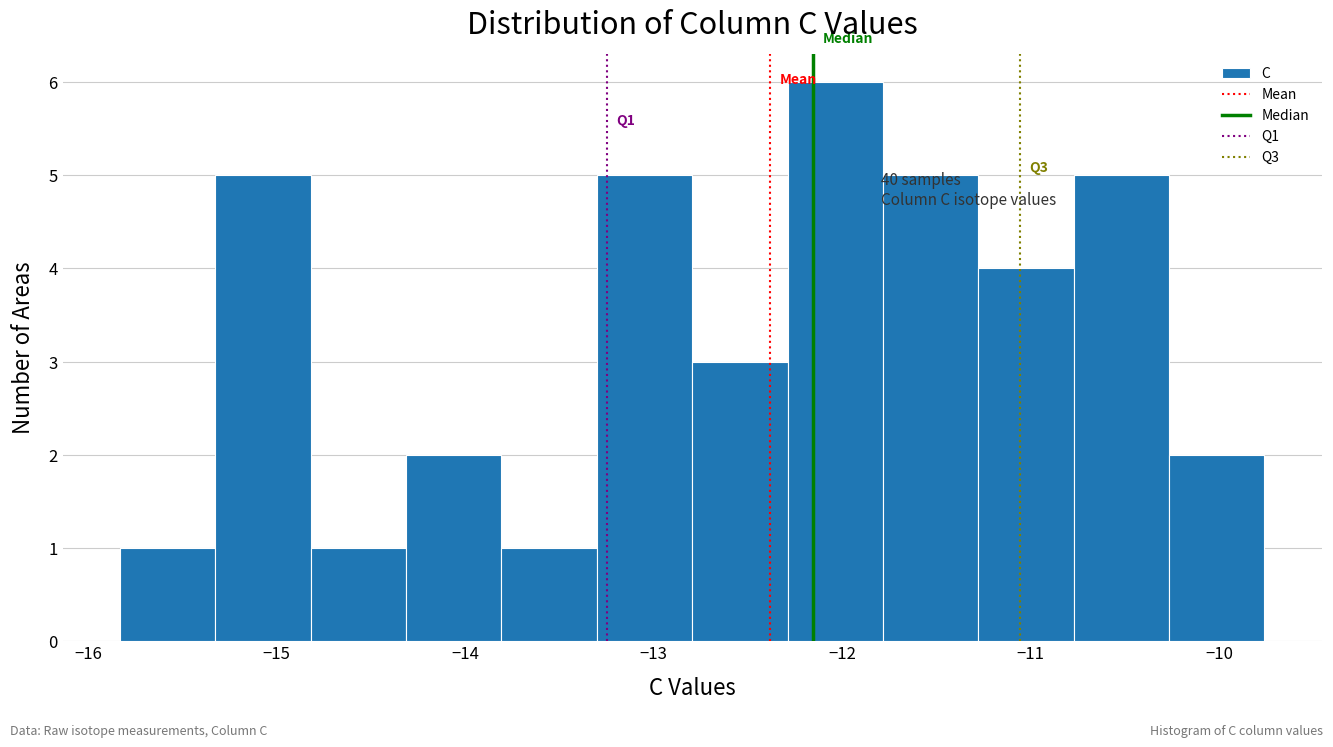

Over which range of the x-axis is the bar tallest?

-12.3 to -11.8